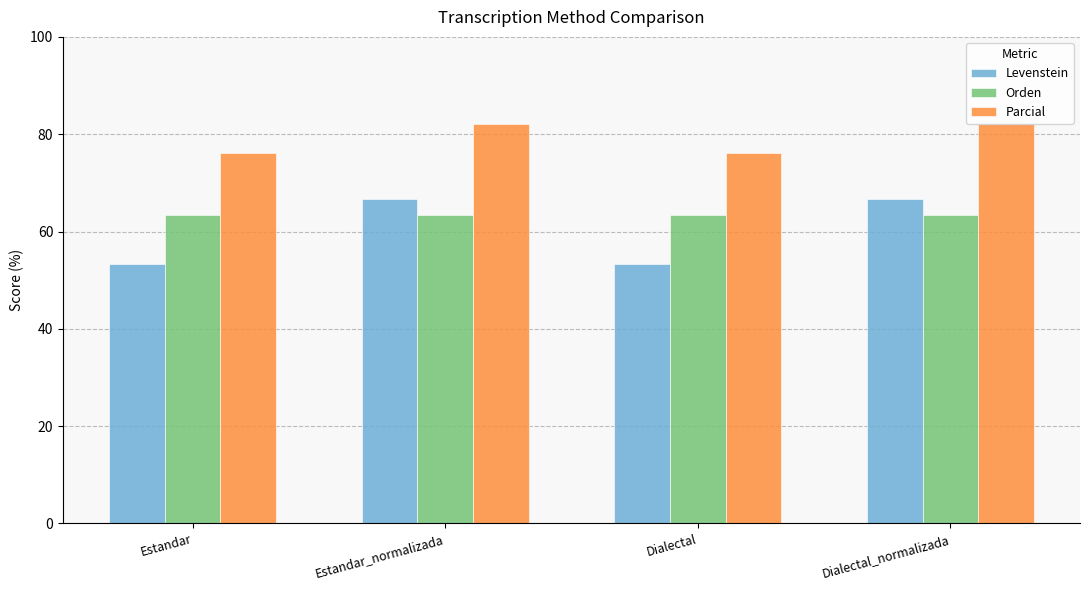

How many bars are there in each group?

3